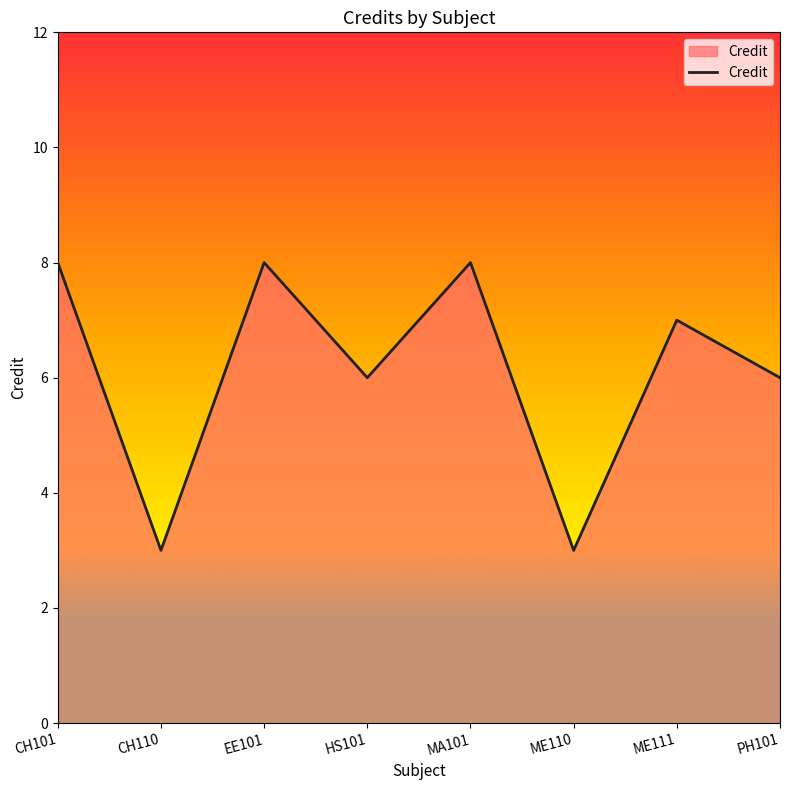

What position from the right is MA101?

4